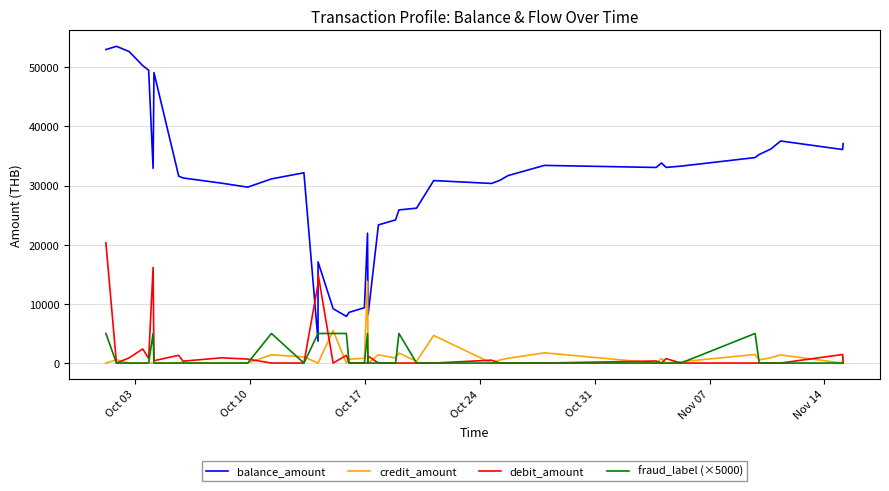

Which series has the largest range (max minus min)?

balance_amount